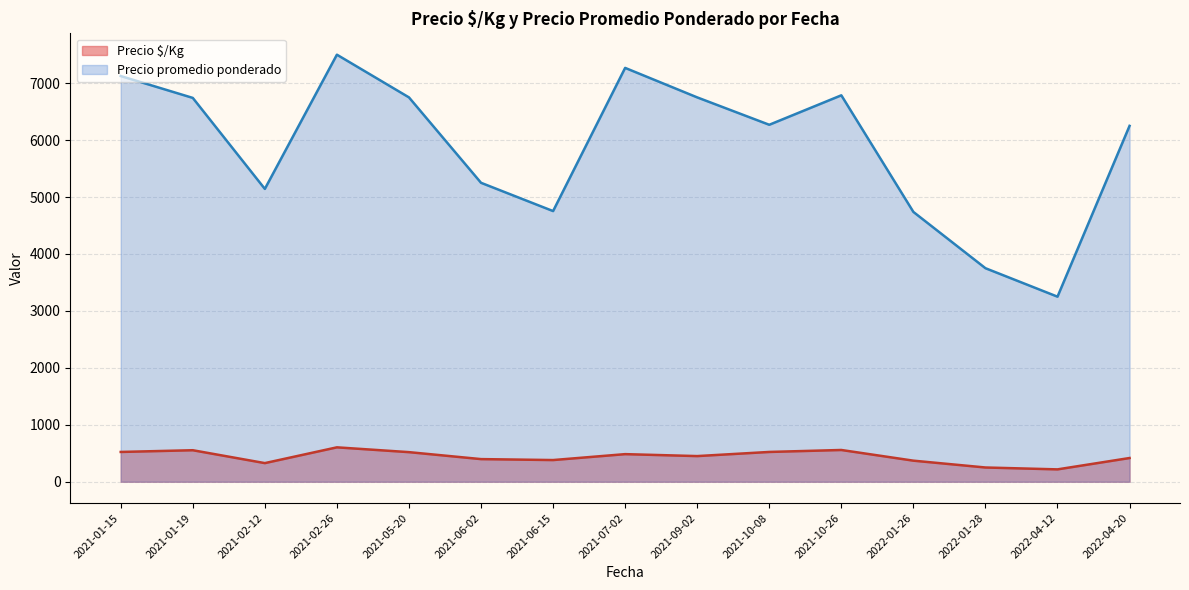

True or false: Precio $/Kg has more than 0 interior local peaks.

True